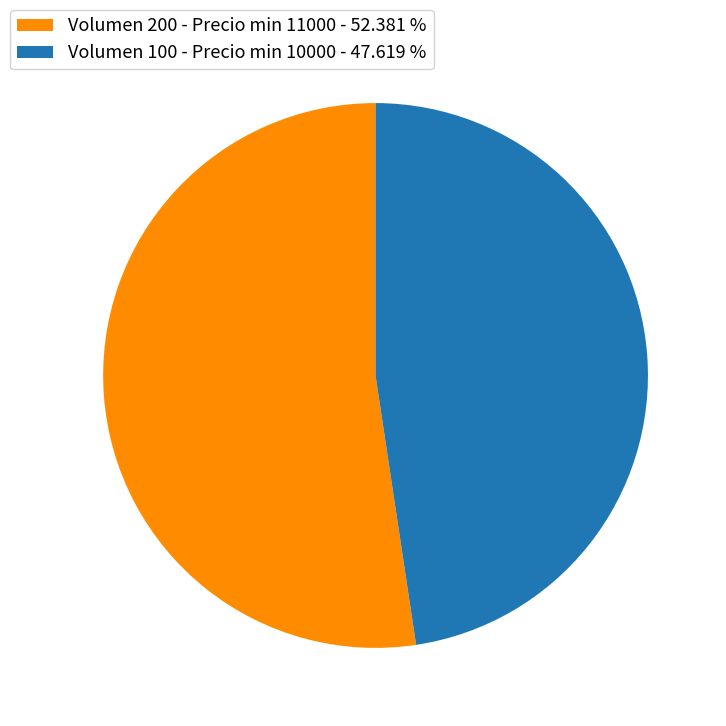

Between Volumen 100 - Precio min 10000 - 47.619 % and Volumen 200 - Precio min 11000 - 52.381 %, which is larger?

Volumen 200 - Precio min 11000 - 52.381 %